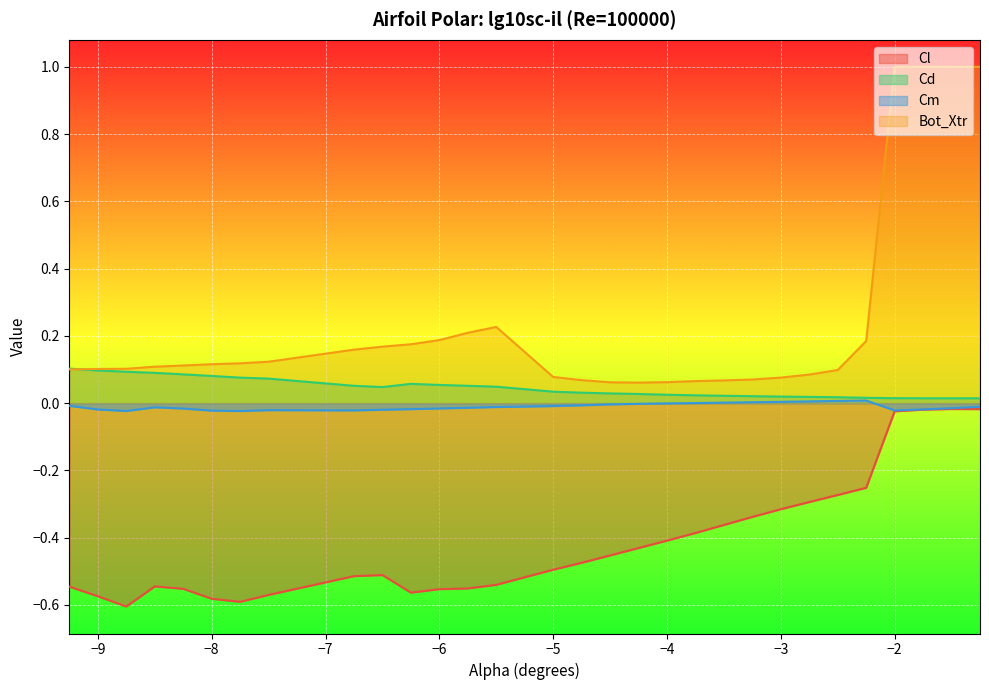

True or false: Cd and Cm intersect in this chart.

False